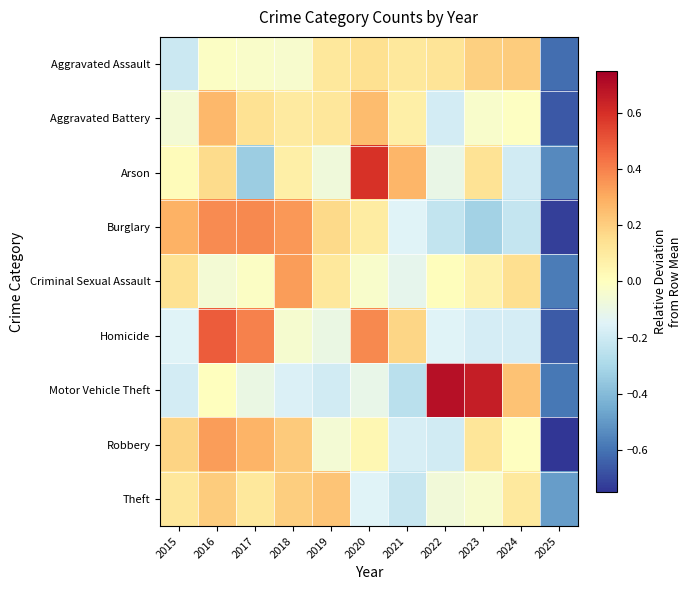

At 2017, list the series in order from largest to smallest.

Homicide, Burglary, Robbery, Aggravated Battery, Theft, Criminal Sexual Assault, Aggravated Assault, Motor Vehicle Theft, Arson